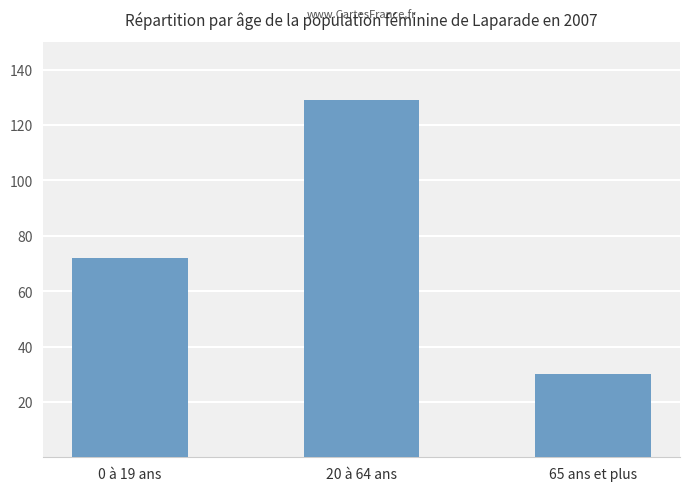

Is it true that the value at 20 à 64 ans is 185?

False